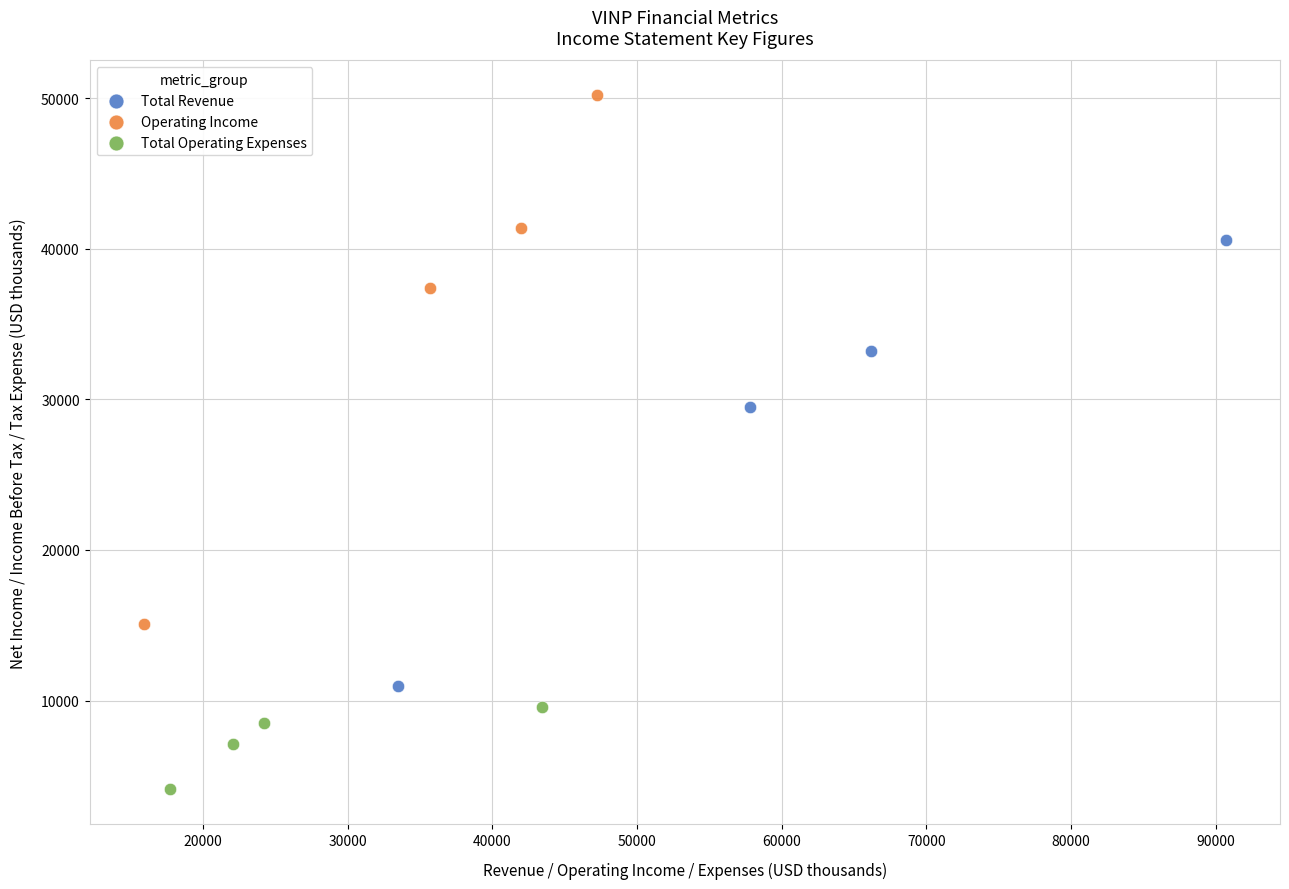

Which series has the widest spread of Y values?

Operating Income